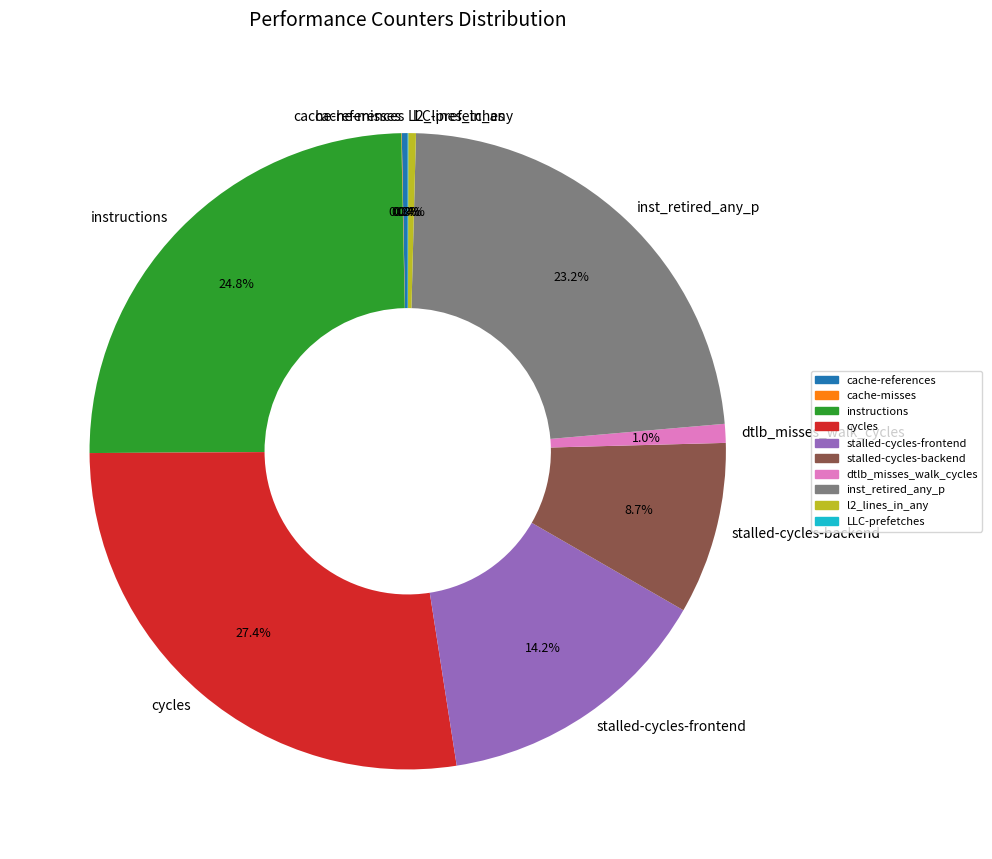

To the nearest percent, what is the combined percentage of l2_lines_in_any and cycles?

28%